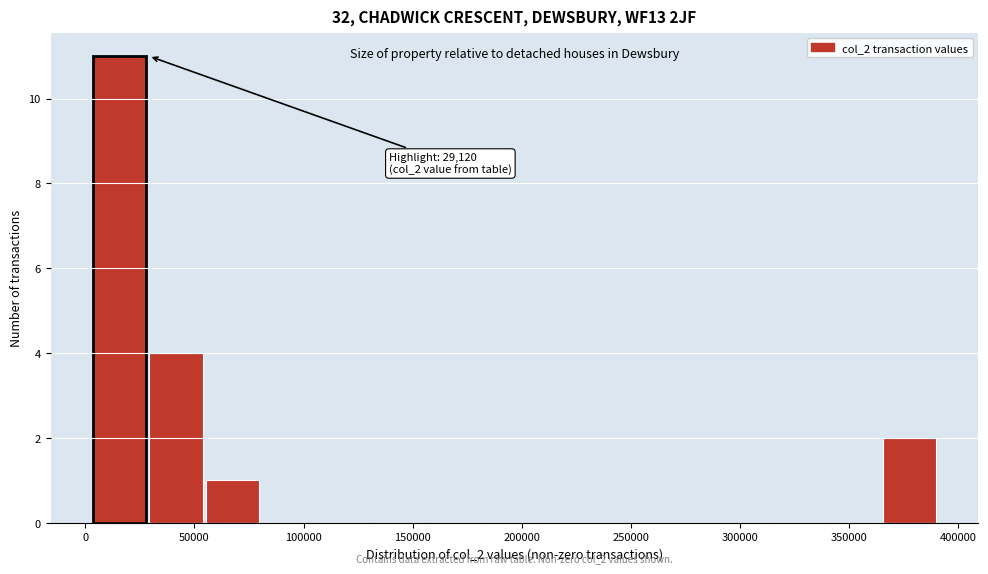

Which range on the x-axis has the tallest bar?

5000 to 30000